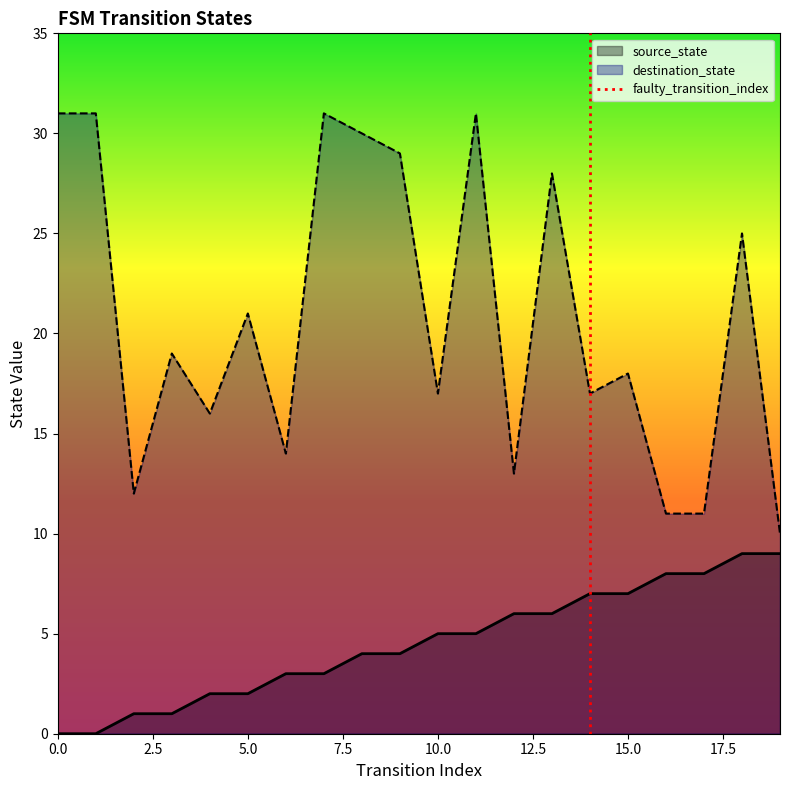

Reading right to left, list all the values displayed in this chart.

source_state: 19=9	18=9	17=8	16=8	15=7	14=7	13=6	12=6	11=5	10=5	9=4	8=4	7=3	6=3	5=2	4=2	3=1	2=1	1=0	0=0
destination_state: 19=10	18=25	17=11	16=11	15=18	14=17	13=28	12=13	11=31	10=17	9=29	8=30	7=31	6=14	5=21	4=16	3=19	2=12	1=31	0=31